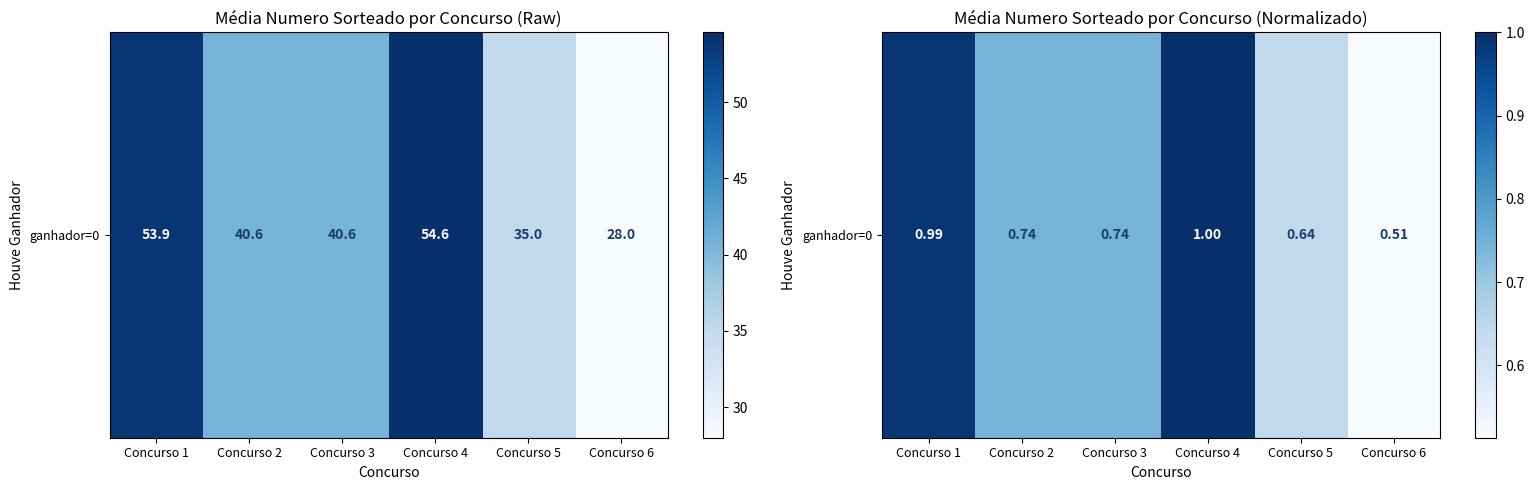

What is the change in value from Concurso 5 to Concurso 6?

-0.1